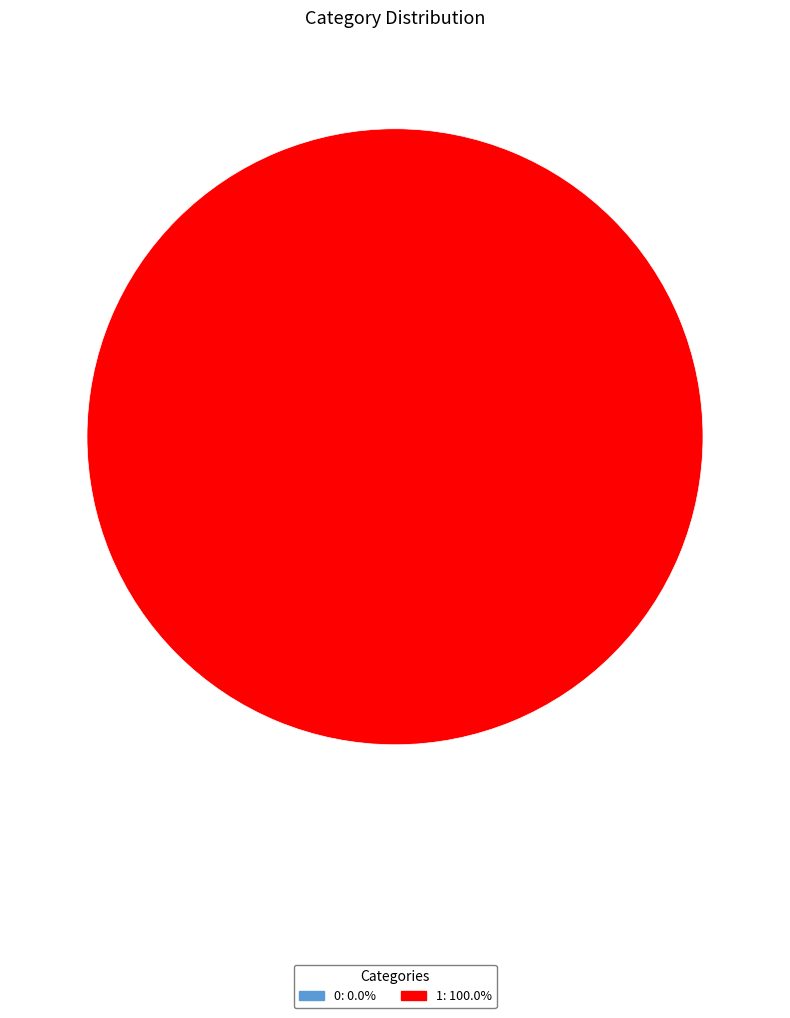

Rank the categories by value from lowest to highest.

0, 1